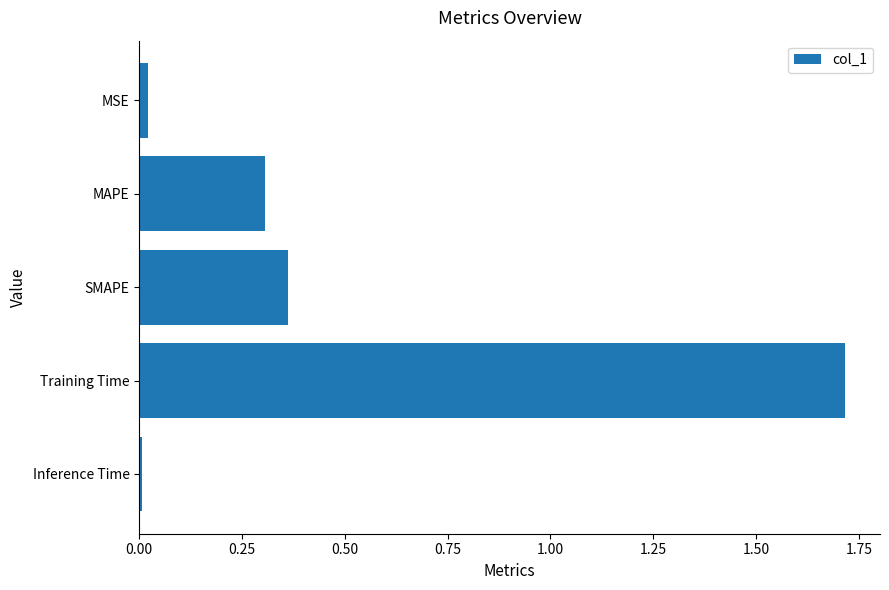

What is the value of the 2nd bar from the top?

0.3